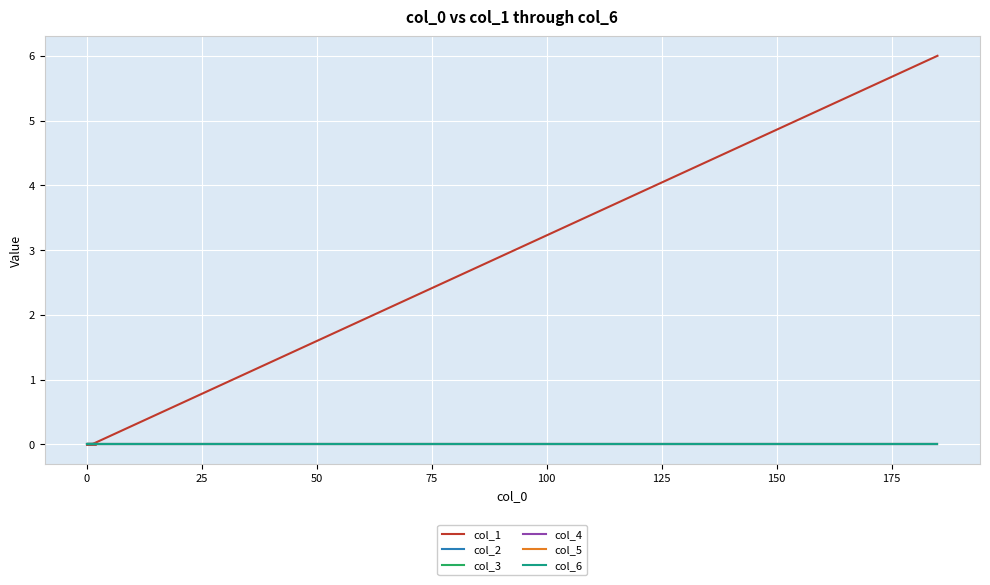

Which series has the widest spread of values?

col_1